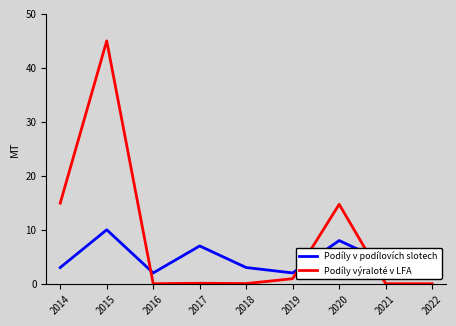

What is the sum of the Podíly v podílovích slotech values at 2018 and 2017?

10.0